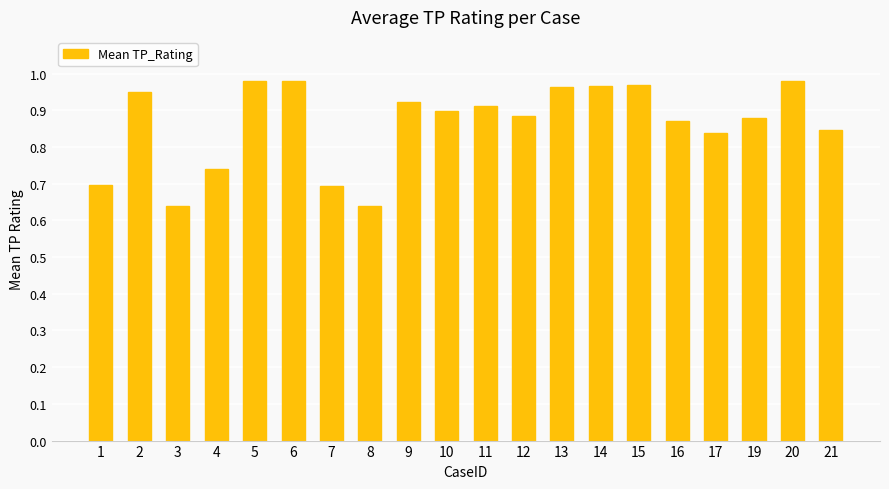

The chart shows a value of 1.2 at 10. True or false?

False